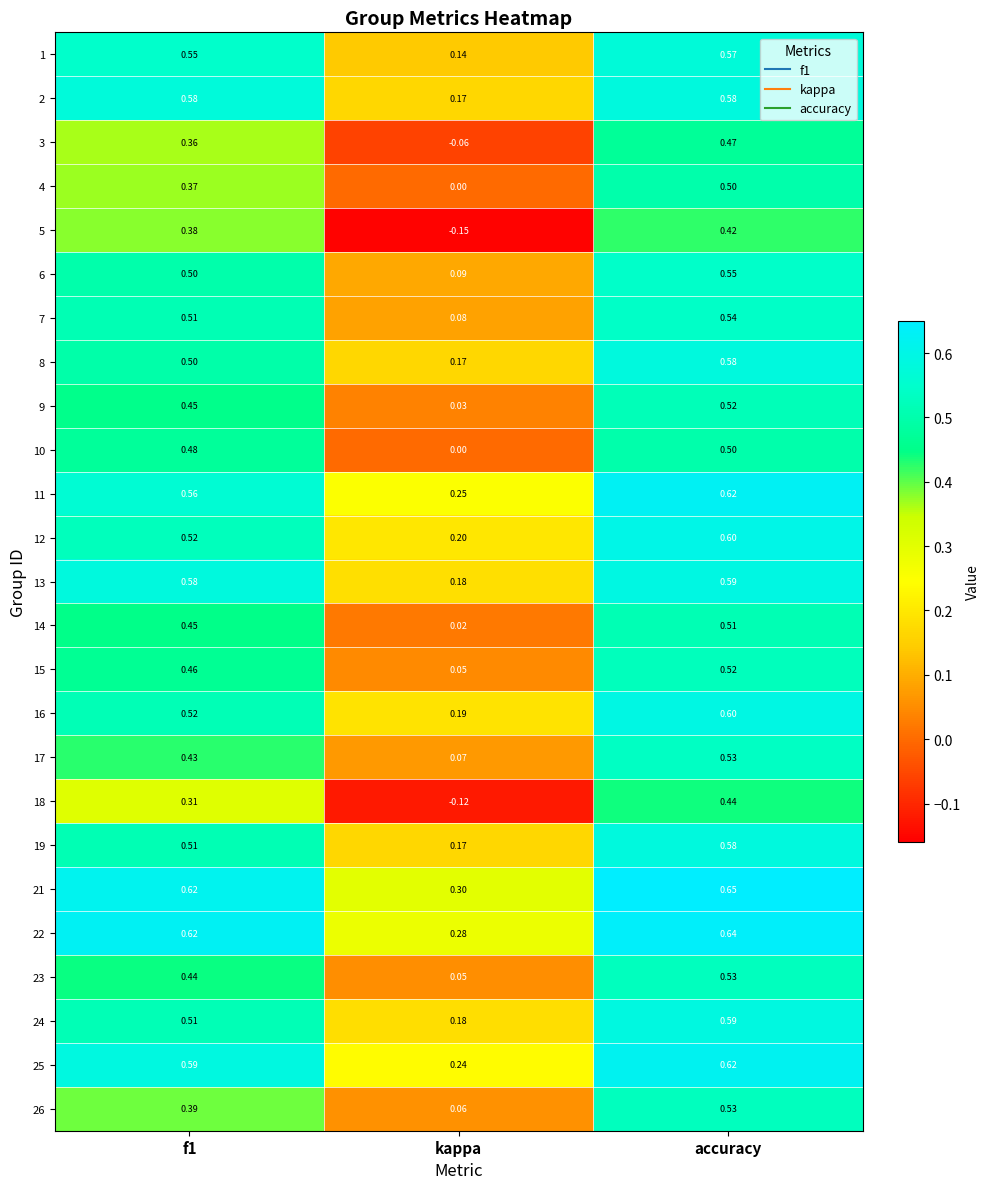

How many categories are shown in the chart?

3